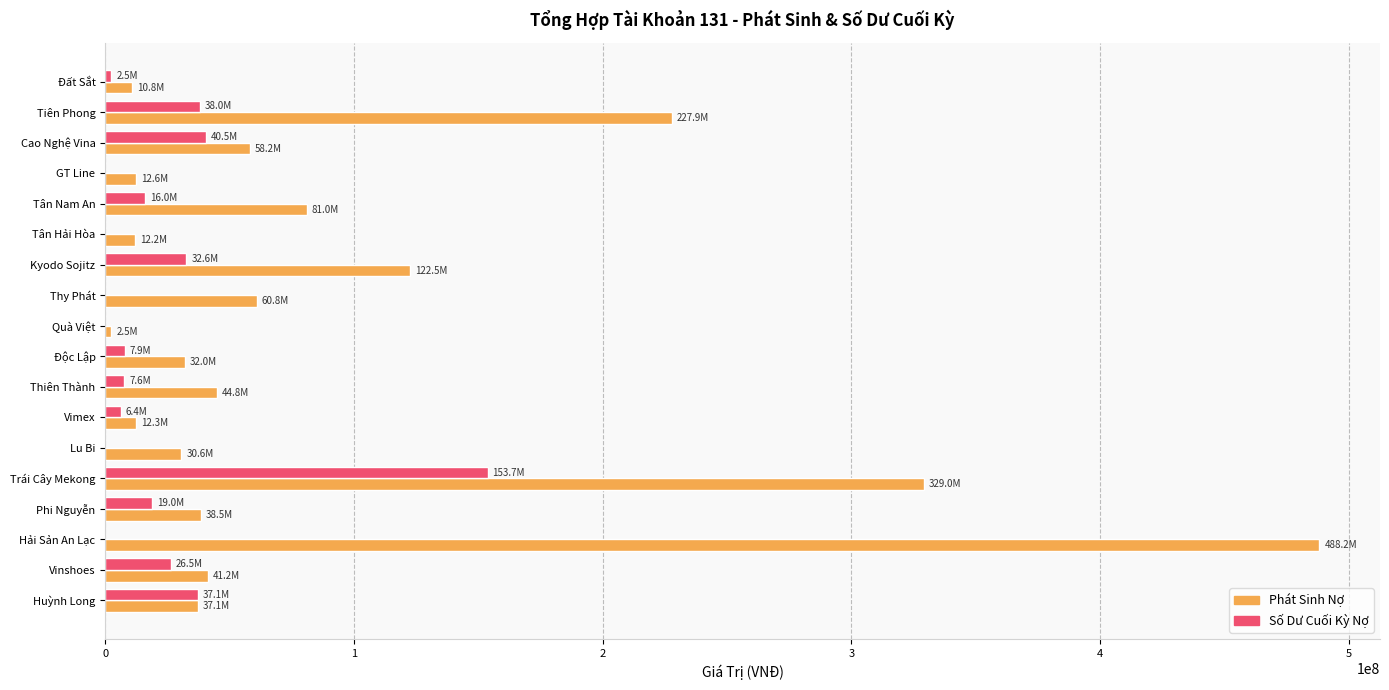

The Số Dư Cuối Kỳ Nợ series shows 0 at Quà Việt. True or false?

True